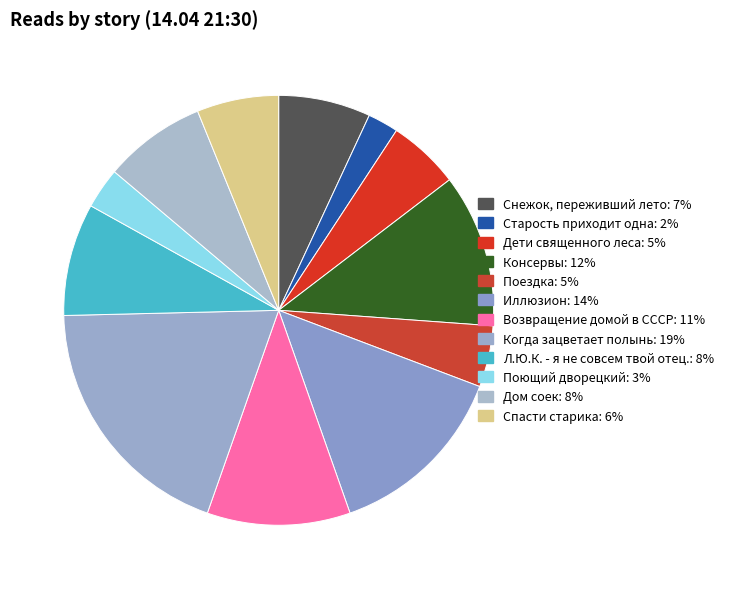

To the nearest percent, what is the difference between the Поездка and Спасти старика slice percentages?

2%